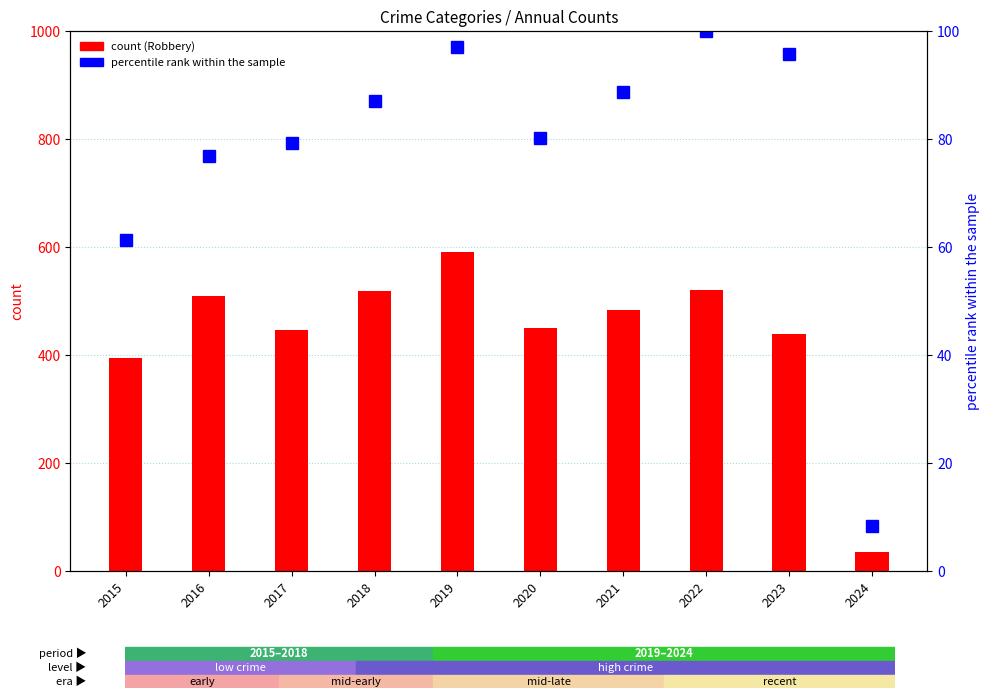

How many series are shown in this chart?

2